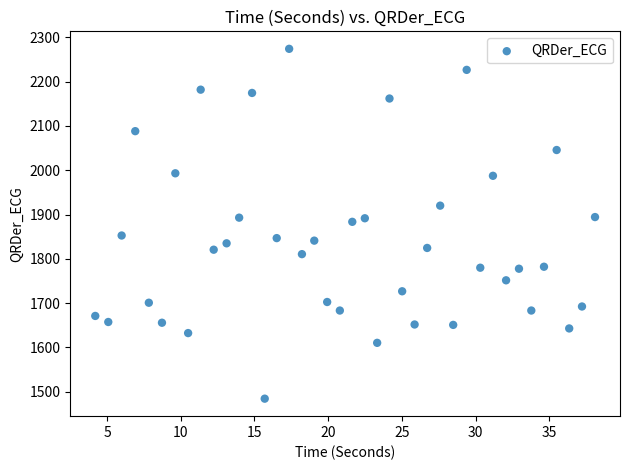

What is the range of Y values (max minus min)?

789.8